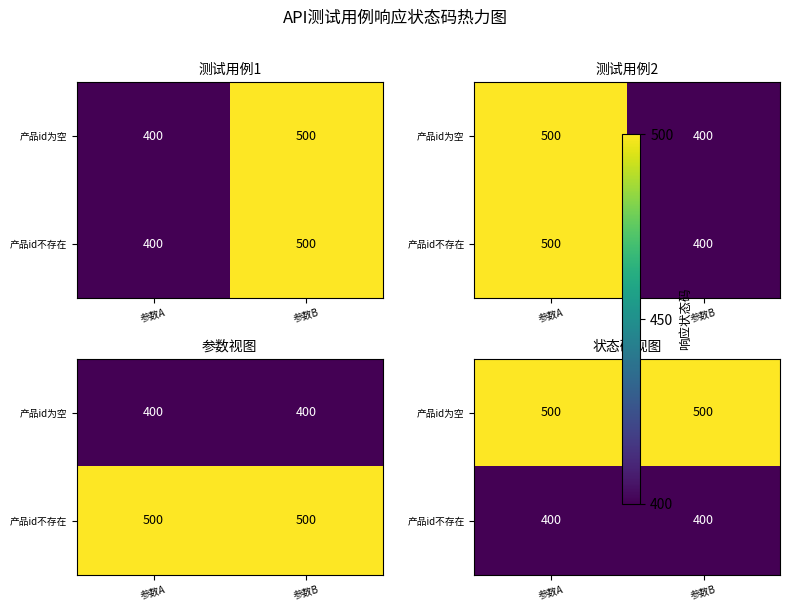

At which category is the sum across all series the highest?

参数A